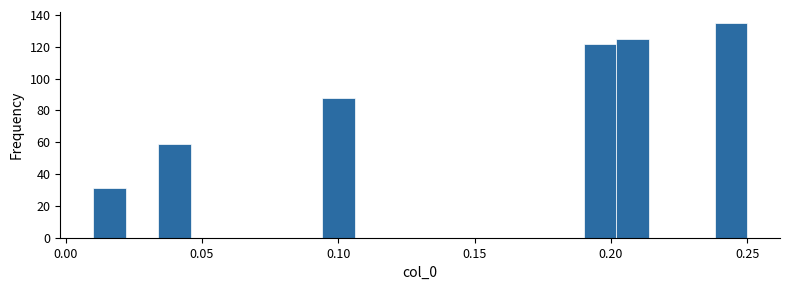

Around what value on the x-axis is the tallest bar? Give the approximate position of its centre, as read against the axis.

0.245